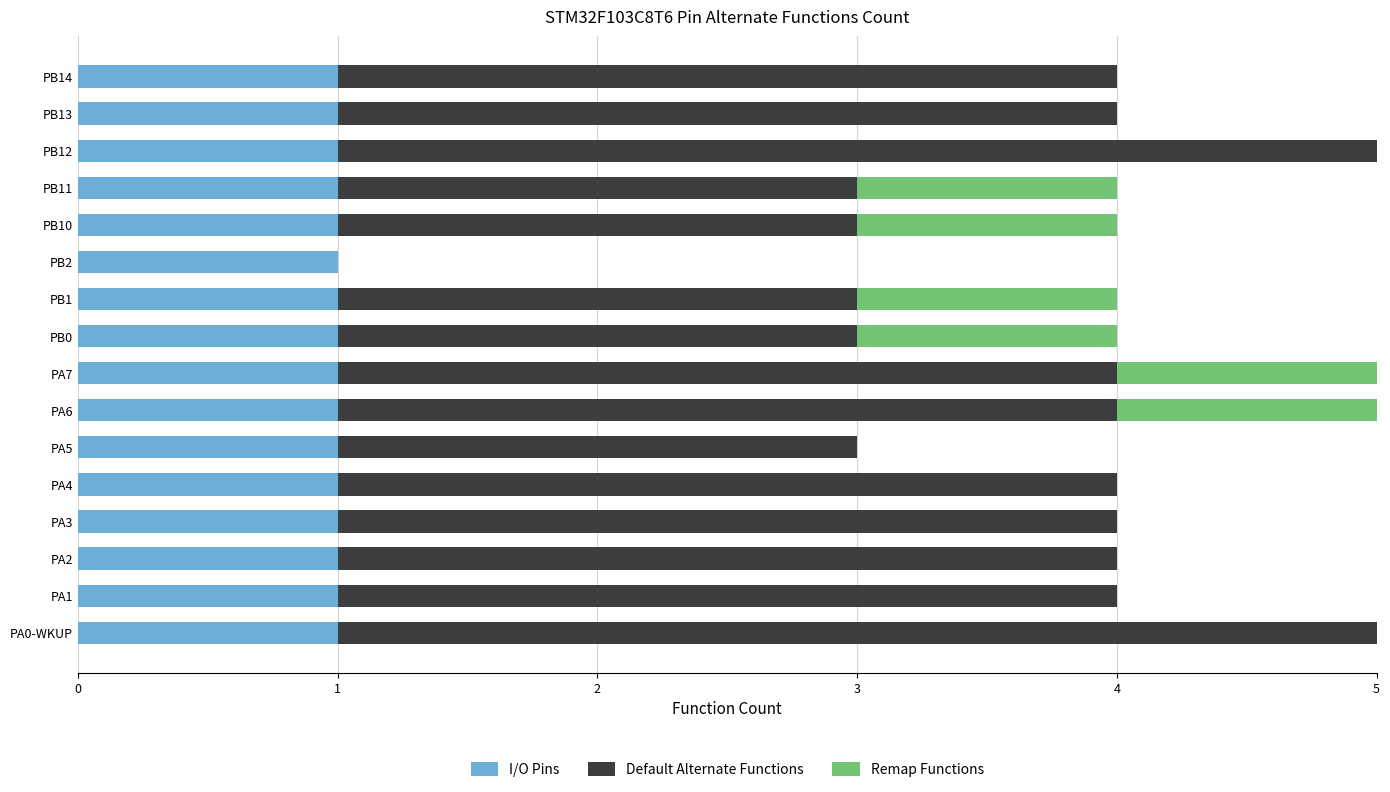

The value of I/O Pins at PB11 is 1. True or false?

True